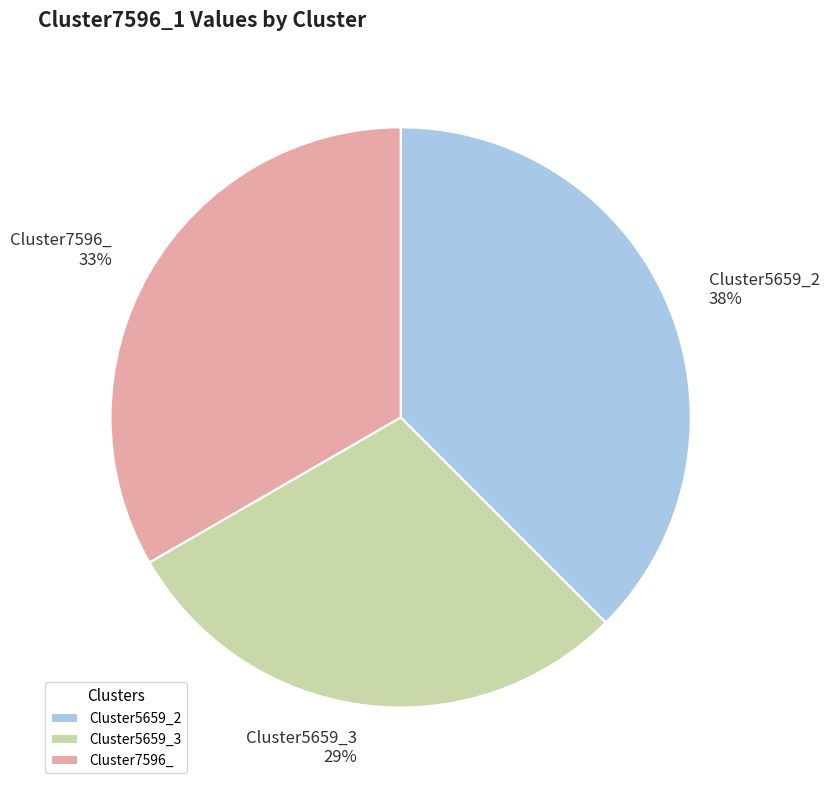

Do Cluster7596_ and Cluster5659_3 together represent more than half of the pie?

Yes